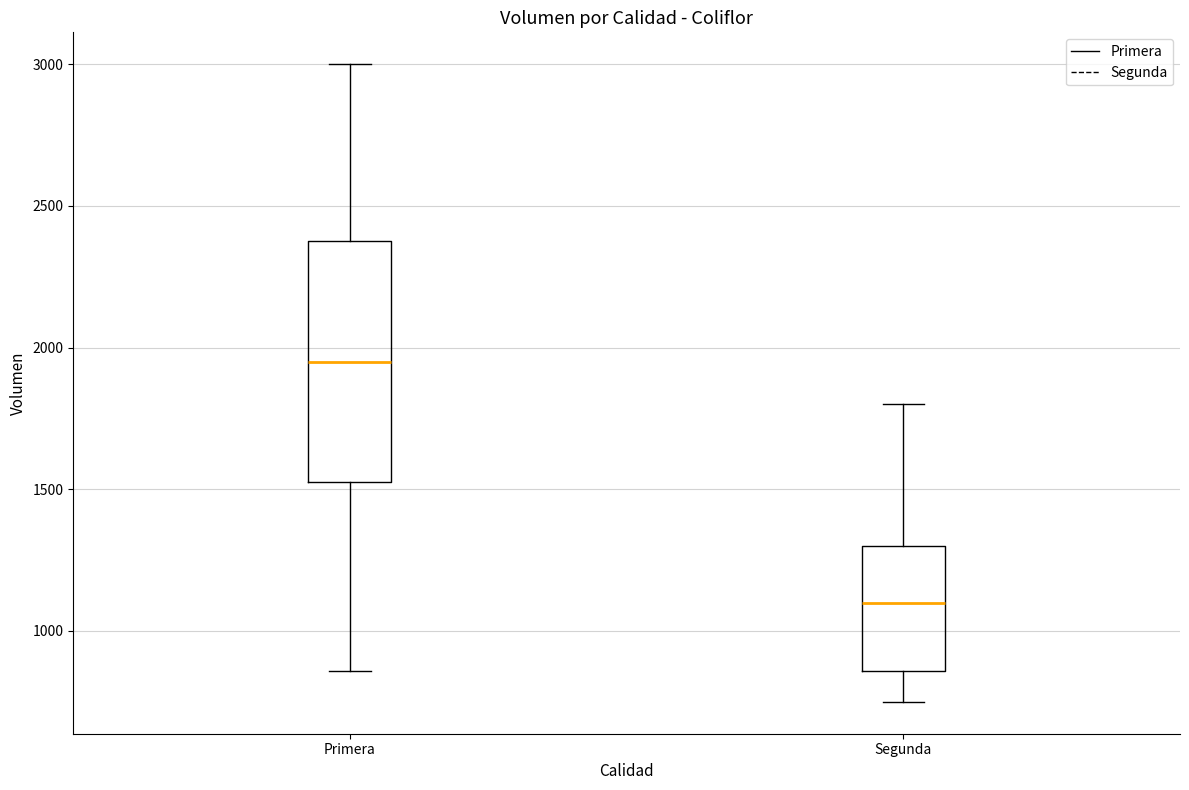

Reading left to right, transcribe this box plot: for each box, give where its median line is, the range the box spans, and where its two whiskers end, as read against the y-axis. The values are not printed on the chart, so give them approximately, as read against the axis.

Primera: median 1950, box 1550 to 2400, whiskers 850 to 3000
Segunda: median 1100, box 850 to 1300, whiskers 750 to 1800